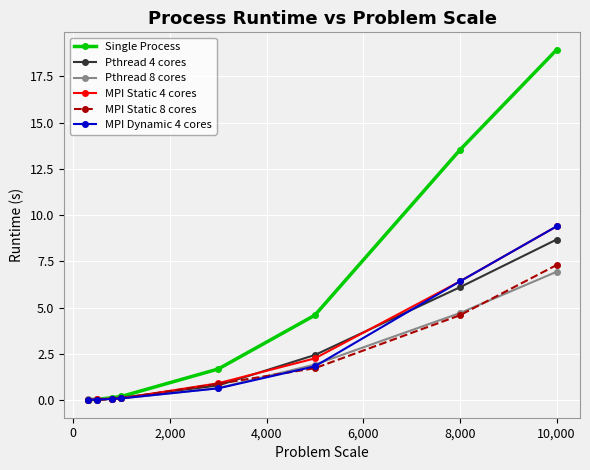

Which series has the largest total across all categories?

Single Process